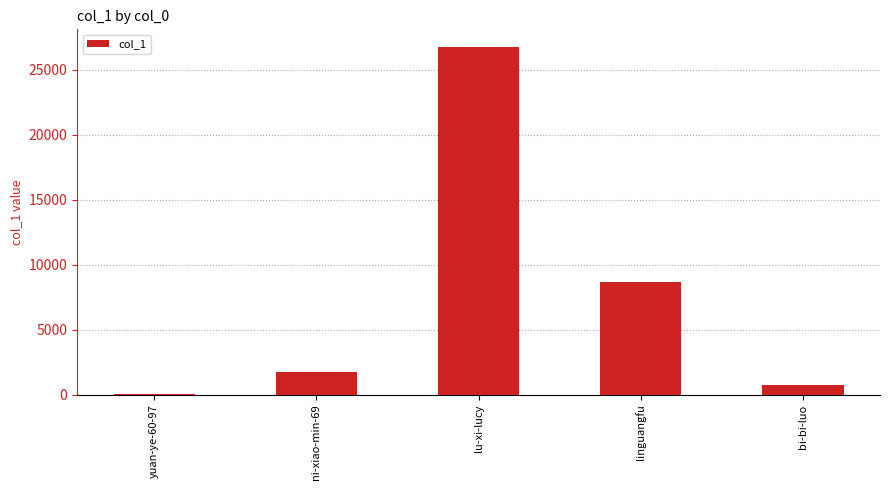

The chart shows a value of 706 at bi-bi-luo. True or false?

True